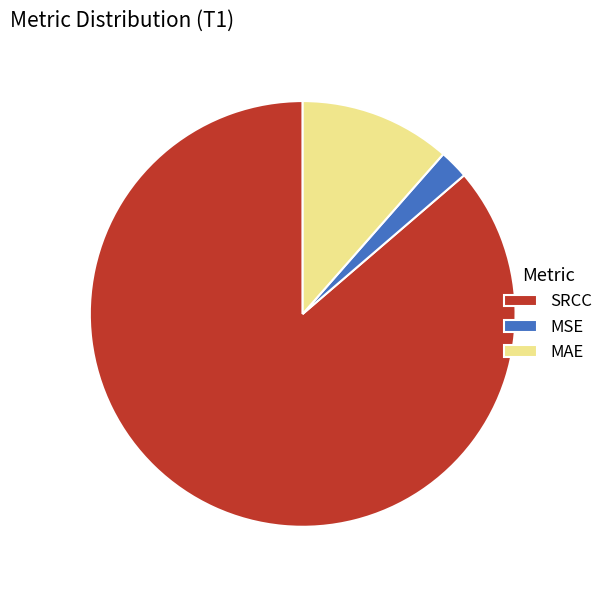

The MAE slice represents 2% of the pie. True or false?

False